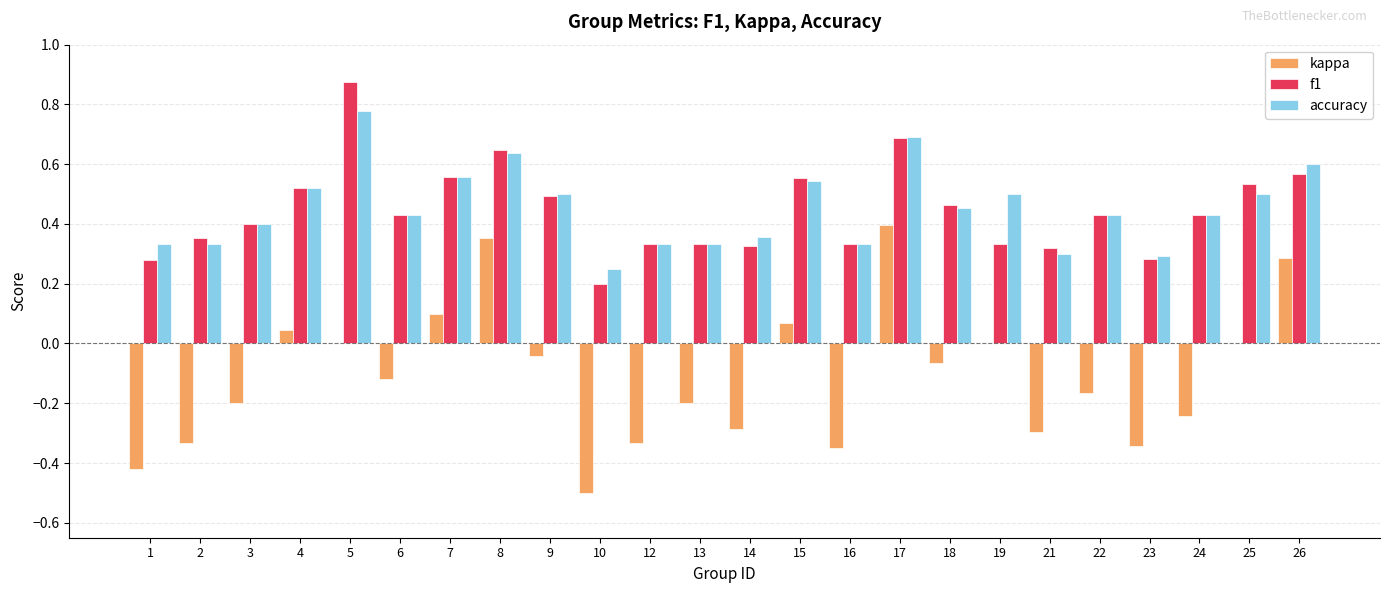

The f1 series shows 0.2 at 5. True or false?

False